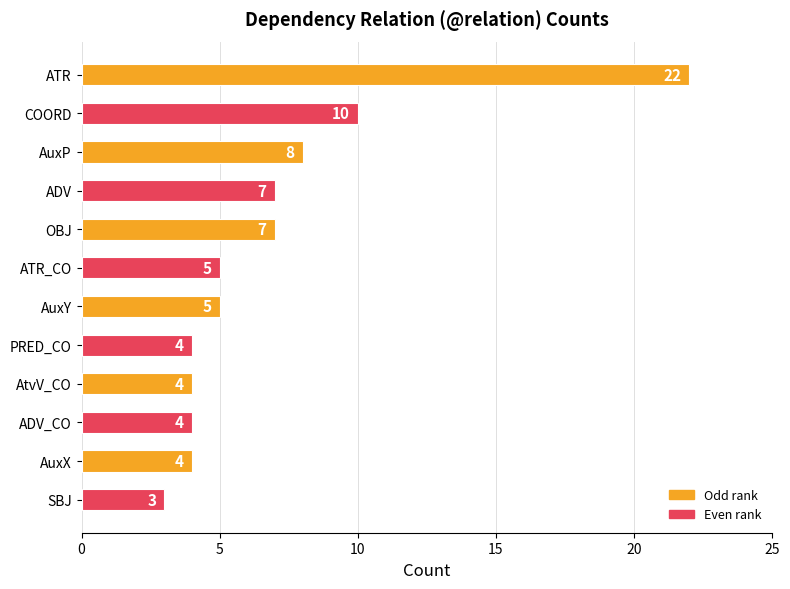

Count the number of categories in the chart.

12